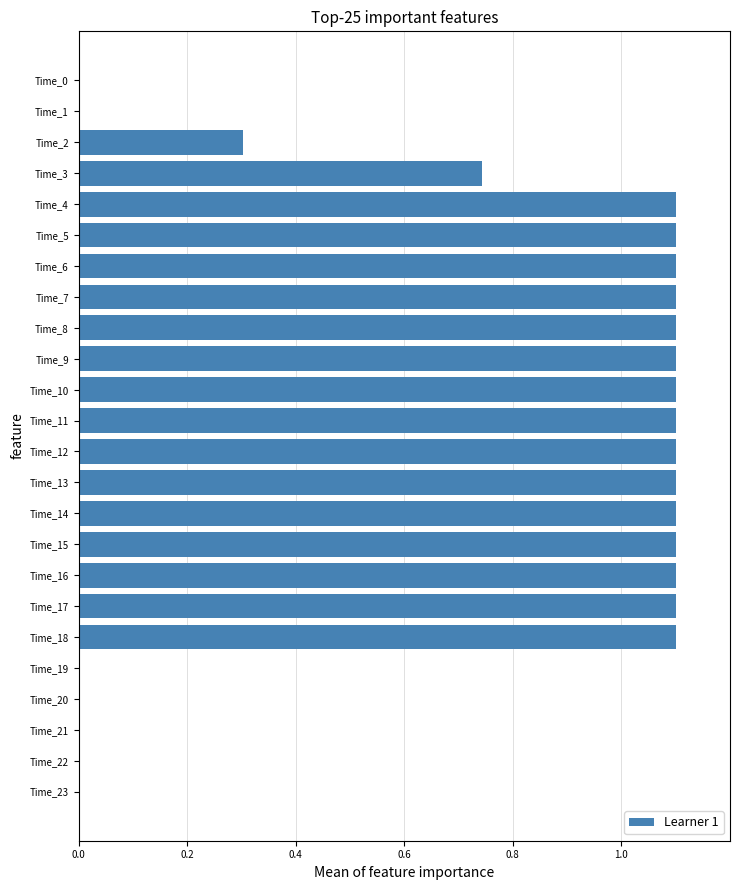

What is the greatest value displayed?

1.1